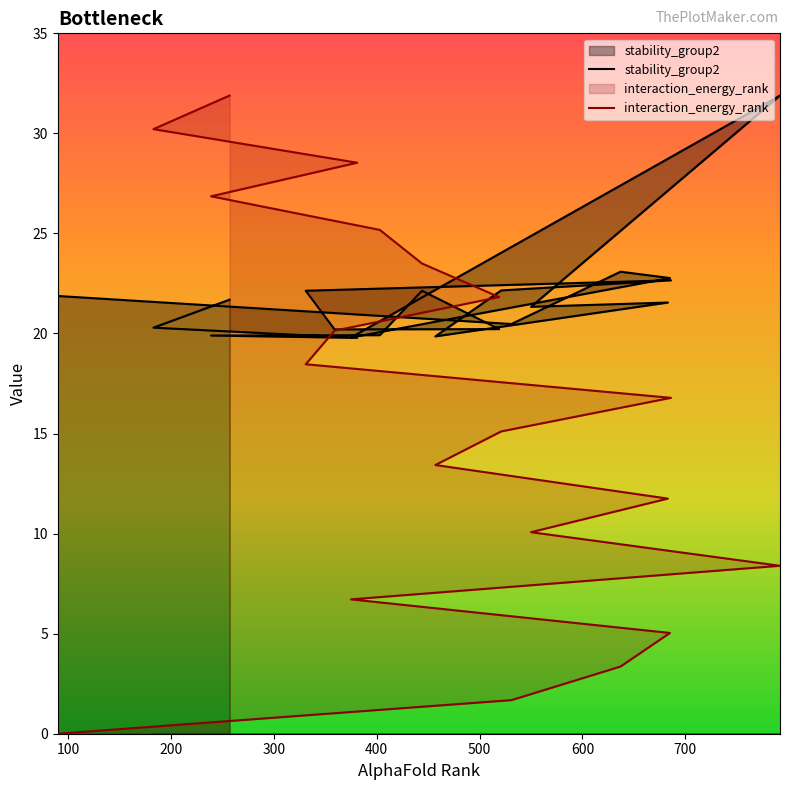

How many values in the interaction_energy_rank series exceed 16?

10